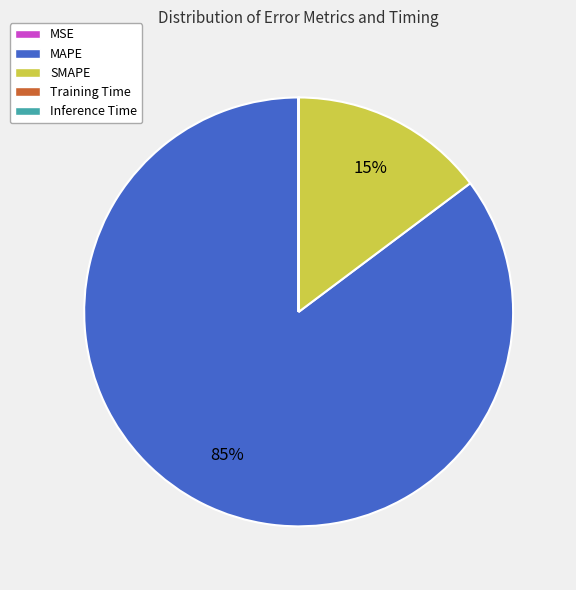

The MAPE slice represents 95% of the pie. True or false?

False